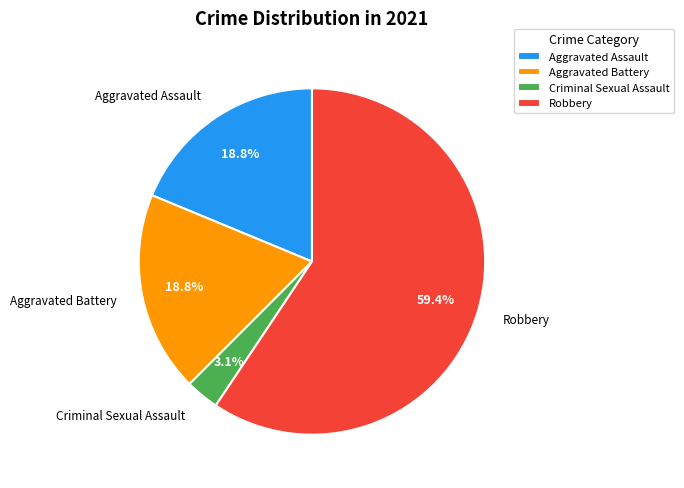

Between Aggravated Assault and Robbery, which is larger?

Robbery